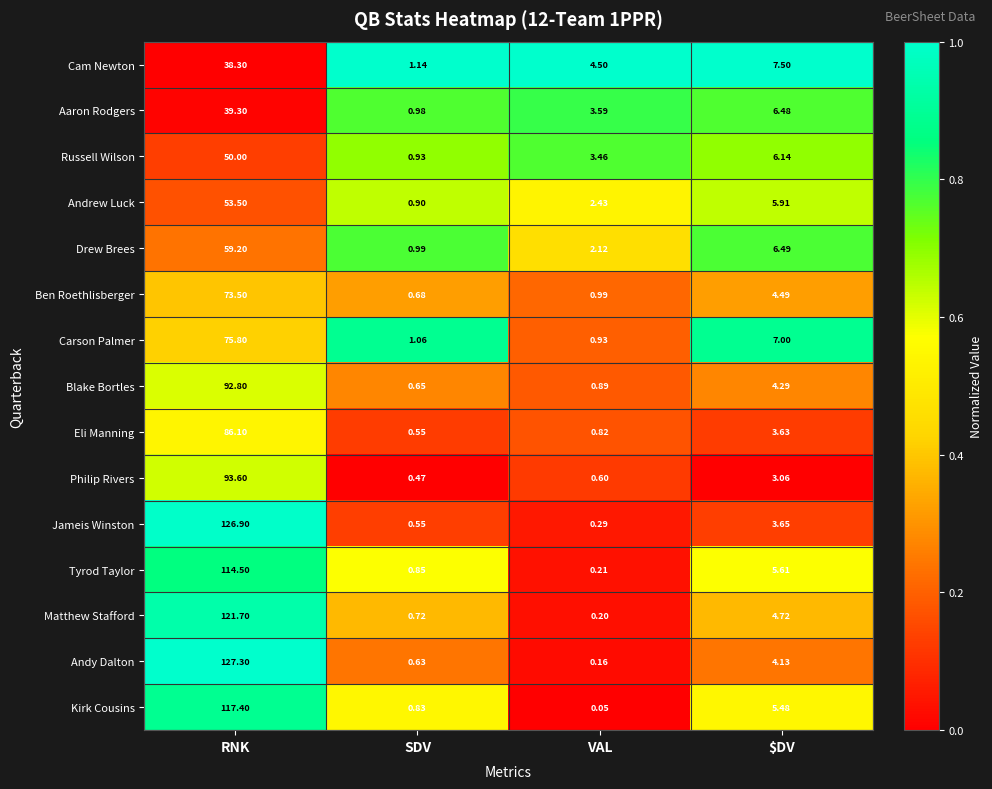

How many series are shown in this chart?

15